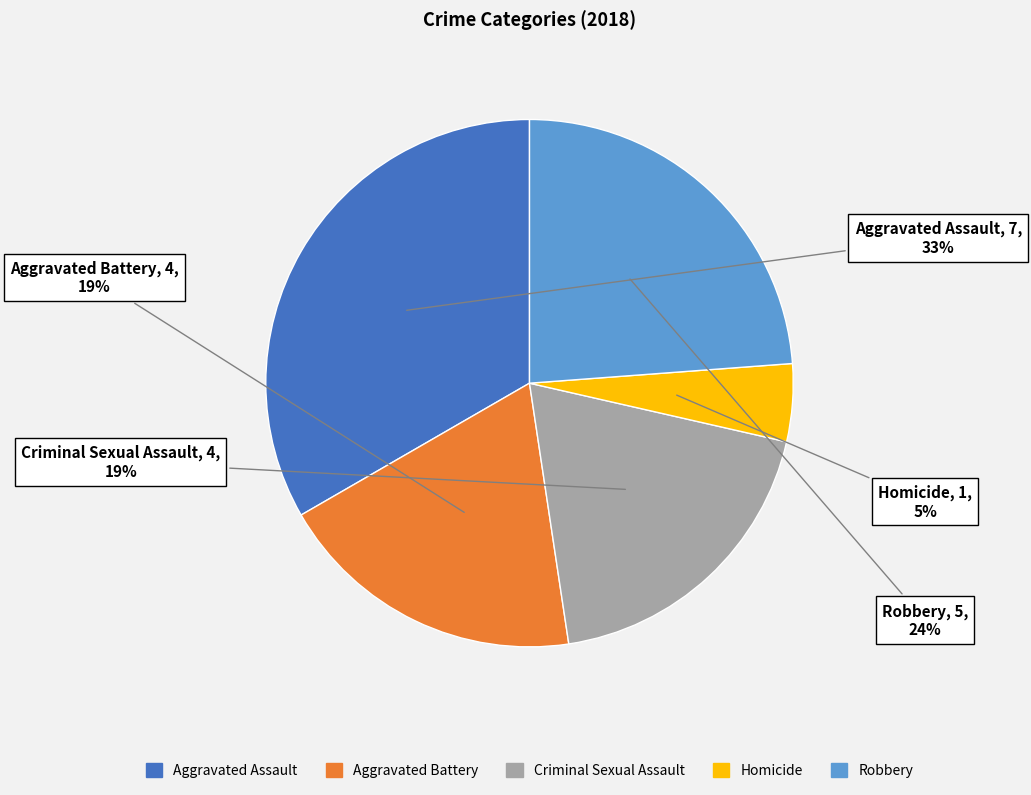

To the nearest percent, what is the average slice percentage?

20%